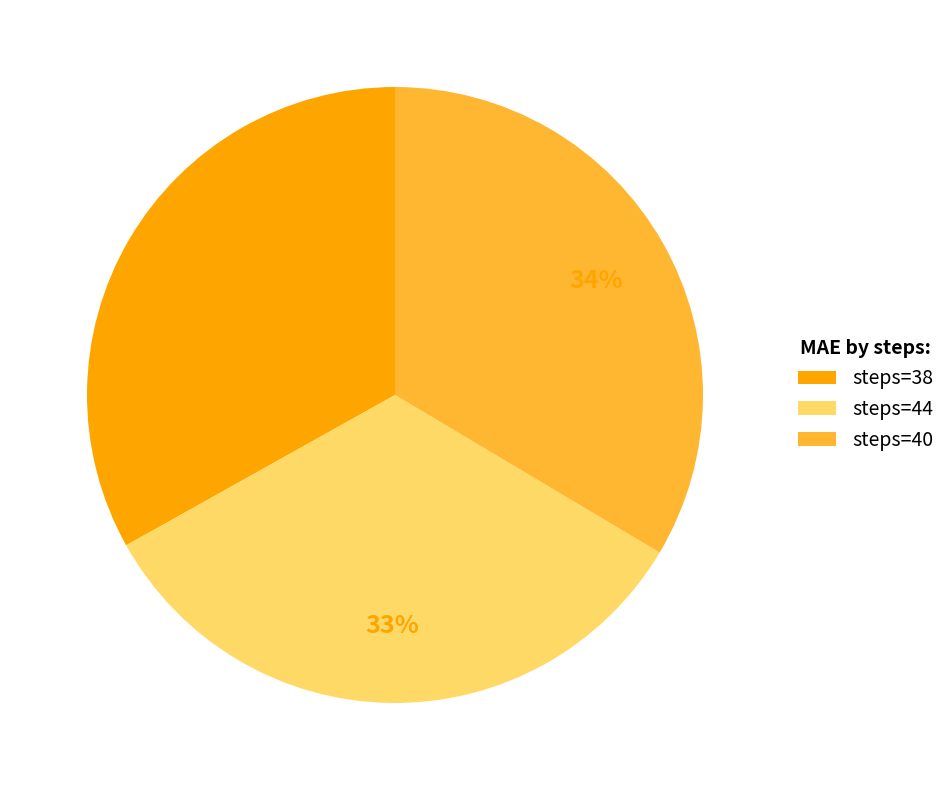

Combined, do steps=44 and steps=40 account for over 50%?

Yes